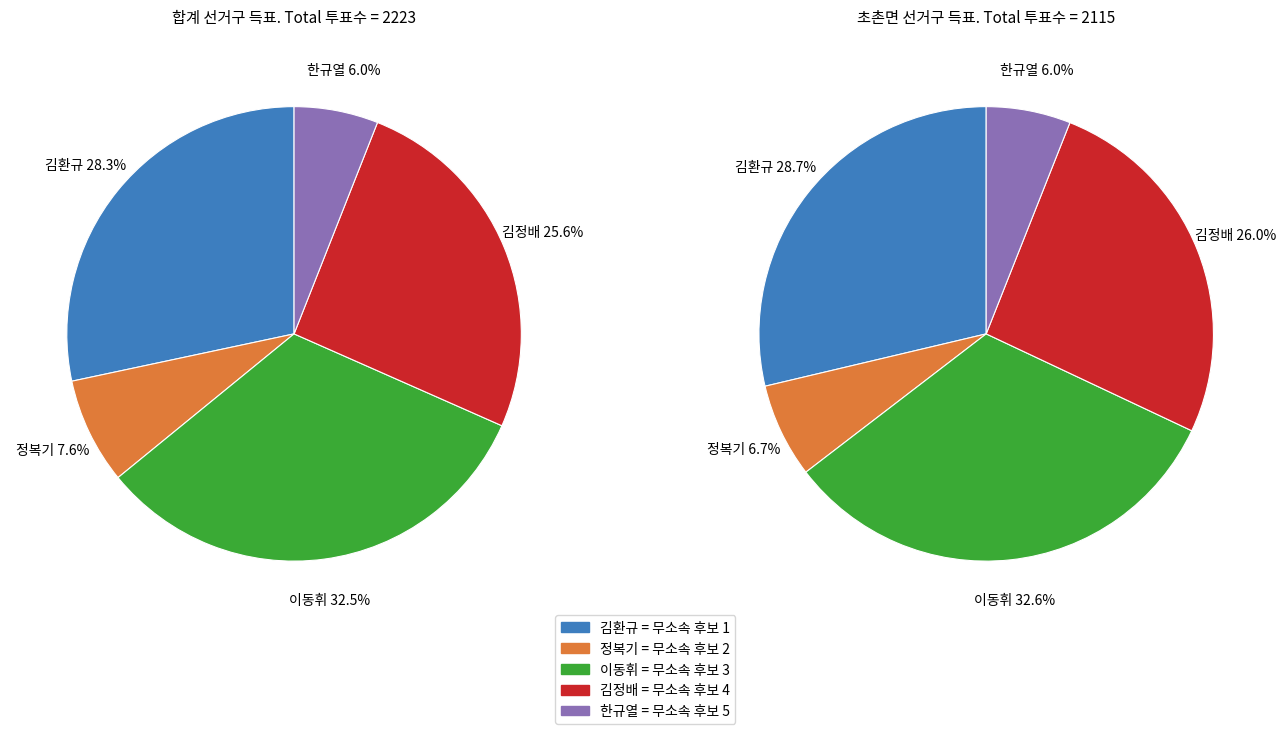

What percentage do 초촌면 and 합계 together represent?

98.2%